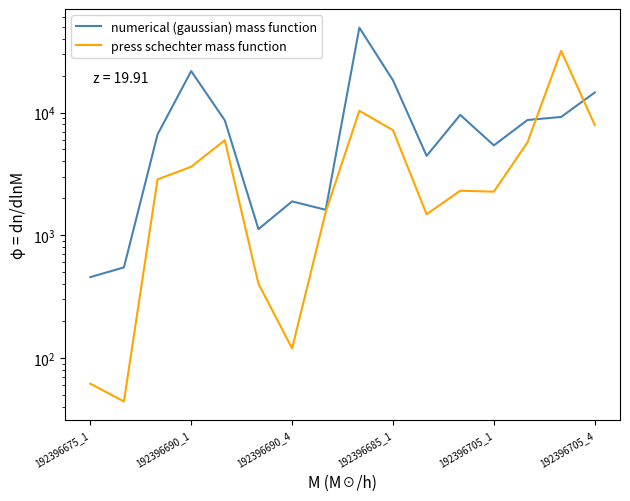

What is the total value across all series at 192396685_1?

25494.6